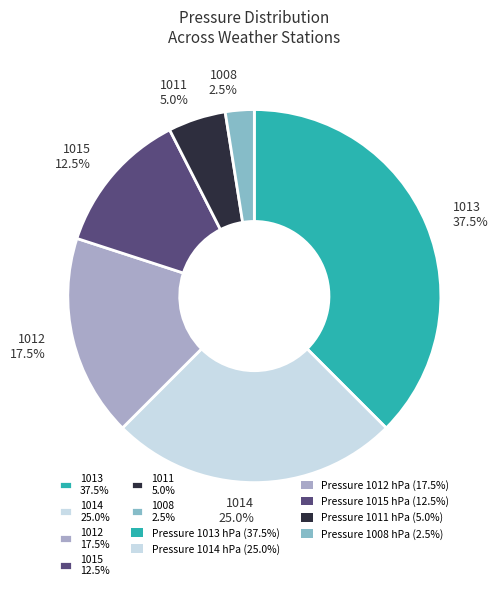

Is there a majority slice in this chart?

No